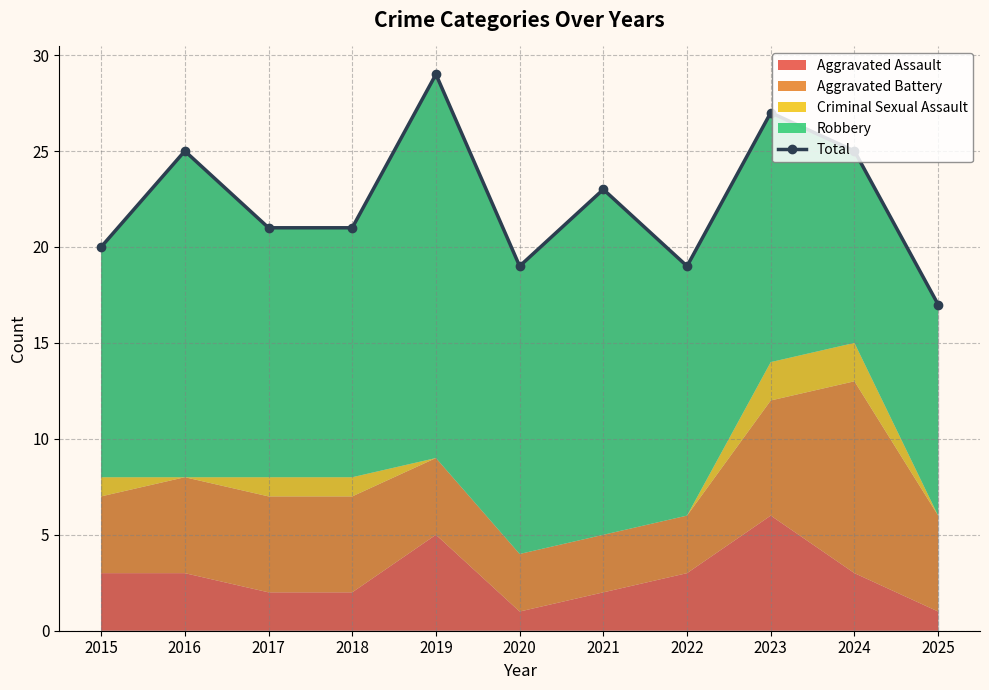

Between 2015 and 2022, which is larger?

2015